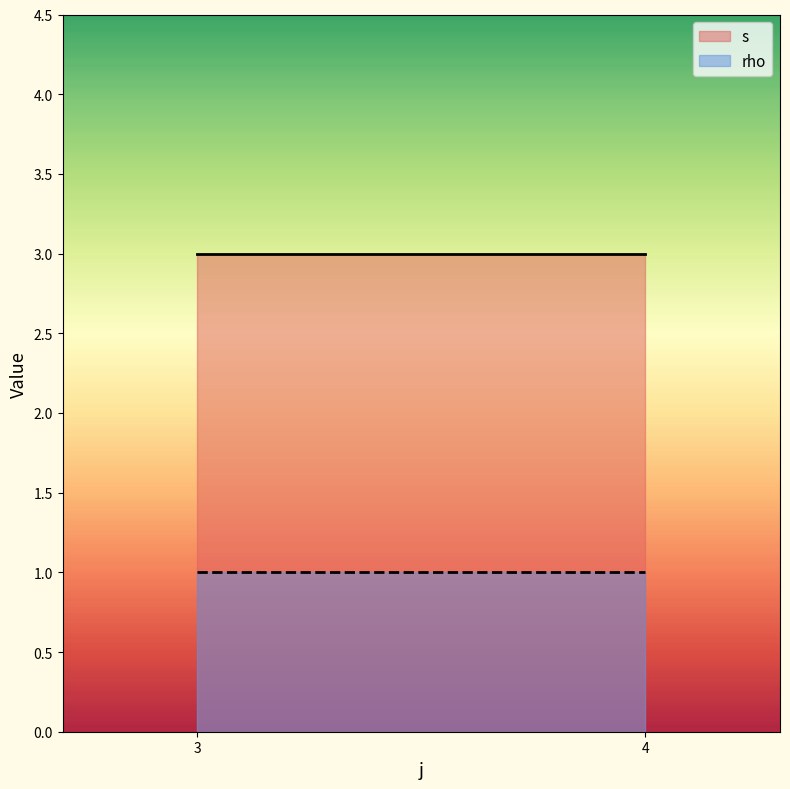

True or false: rho and s intersect in this chart.

False